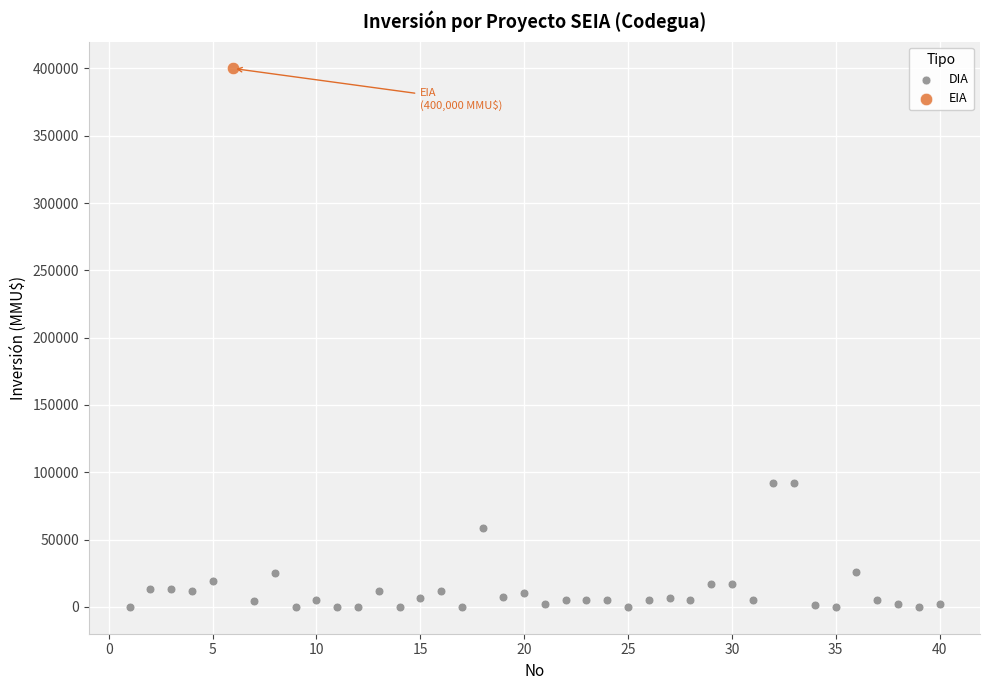

What are all the series names shown in the legend?

DIA, EIA